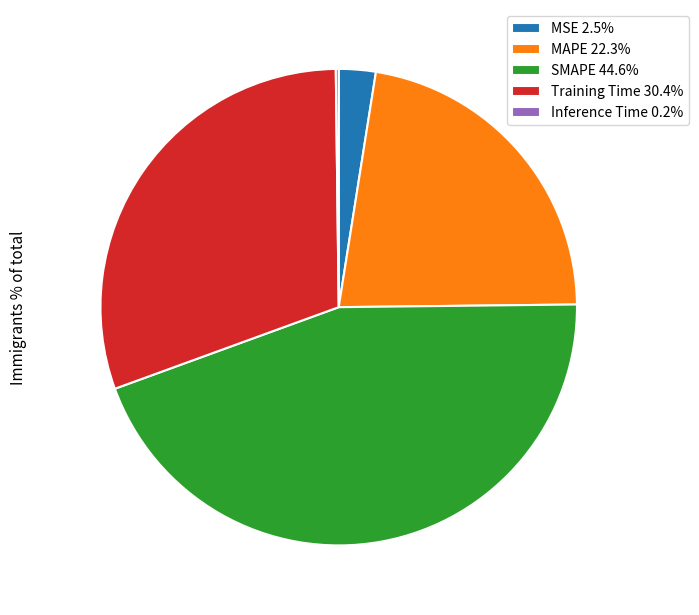

Is there any slice that represents more than half of the pie?

No